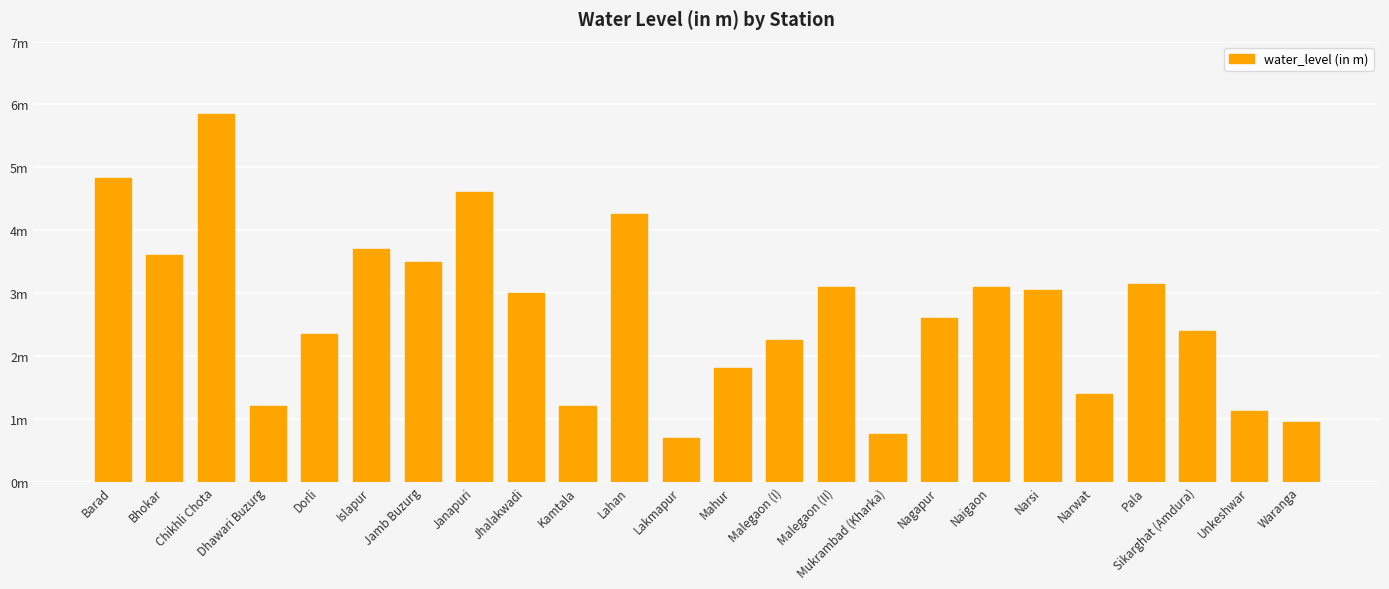

At which category does the chart reach its peak across all series?

Chikhli Chota